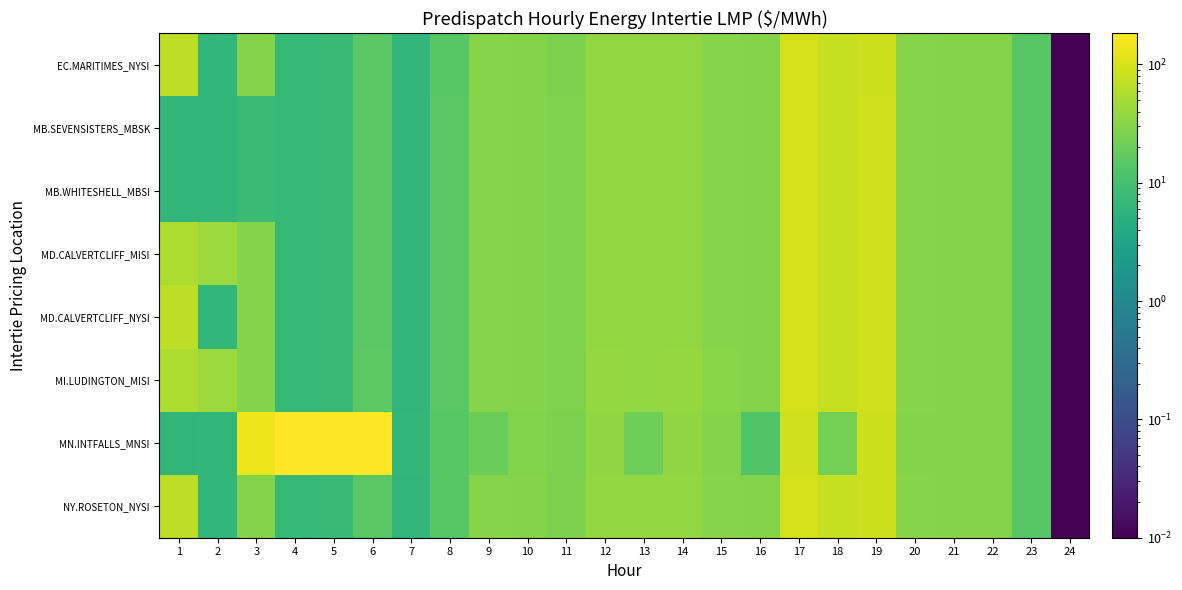

Reading left to right, extract all data points from this chart.

EC.MARITIMES_NYSI: 1=70.2	2=6.6	3=30.0	4=7.1	5=7.7	6=14.9	7=6.4	8=14.6	9=30.3	10=29.4	11=26.8	12=37.4	13=37.1	14=37.2	15=31.1	16=29.2	17=97.0	18=77.0	19=88.4	20=30.6	21=29.4	22=29.6	23=14.3	24=0.0
MB.SEVENSISTERS_MBSK: 1=6.6	2=6.6	3=8.0	4=7.1	5=7.7	6=15.0	7=6.4	8=14.7	9=30.6	10=29.8	11=27.0	12=37.7	13=37.3	14=37.4	15=31.3	16=29.3	17=97.4	18=77.3	19=89.3	20=30.8	21=29.8	22=29.8	23=14.4	24=0.0
MB.WHITESHELL_MBSI: 1=6.6	2=6.6	3=8.0	4=7.1	5=7.7	6=15.0	7=6.4	8=14.7	9=30.6	10=29.8	11=27.0	12=37.7	13=37.3	14=37.4	15=31.3	16=29.3	17=97.4	18=77.3	19=89.3	20=30.8	21=29.8	22=29.8	23=14.4	24=0.0
MD.CALVERTCLIFF_MISI: 1=55.0	2=41.9	3=29.9	4=7.1	5=7.7	6=15.0	7=6.5	8=14.7	9=30.6	10=29.8	11=27.1	12=37.8	13=37.5	14=37.6	15=31.4	16=29.4	17=97.8	18=77.7	19=89.1	20=30.8	21=29.6	22=29.8	23=14.4	24=0.0
MD.CALVERTCLIFF_NYSI: 1=70.2	2=6.6	3=30.1	4=7.1	5=7.7	6=15.0	7=6.5	8=14.7	9=30.6	10=29.8	11=27.1	12=37.8	13=37.5	14=37.6	15=31.4	16=29.4	17=97.8	18=77.7	19=89.1	20=30.8	21=29.6	22=29.8	23=14.4	24=0.0
MI.LUDINGTON_MISI: 1=55.0	2=41.9	3=30.0	4=7.2	5=7.8	6=15.2	7=6.5	8=14.9	9=31.0	10=30.2	11=27.5	12=38.3	13=38.0	14=38.1	15=31.8	16=29.8	17=98.8	18=78.6	19=90.0	20=31.1	21=29.9	22=30.0	23=14.5	24=0.0
MN.INTFALLS_MNSI: 1=6.3	2=6.7	3=143.0	4=183.2	5=182.8	6=183.3	7=6.7	8=14.2	9=20.0	10=28.9	11=26.0	12=36.3	13=20.6	14=35.9	15=30.0	16=12.5	17=91.3	18=23.4	19=88.0	20=30.2	21=30.0	22=29.6	23=14.2	24=0.0
NY.ROSETON_NYSI: 1=70.2	2=6.6	3=30.0	4=7.1	5=7.7	6=14.9	7=6.4	8=14.6	9=30.3	10=29.4	11=26.8	12=37.4	13=37.1	14=37.2	15=31.1	16=29.2	17=97.0	18=77.0	19=88.4	20=30.6	21=29.4	22=29.6	23=14.3	24=0.0